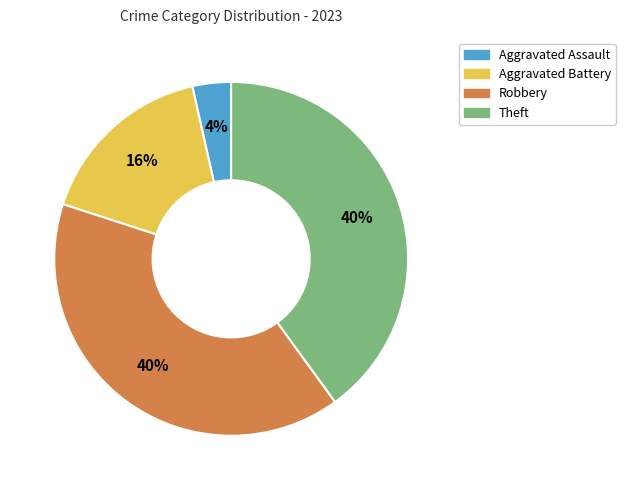

To the nearest percent, what is the difference between the Theft and Aggravated Battery slice percentages?

24%